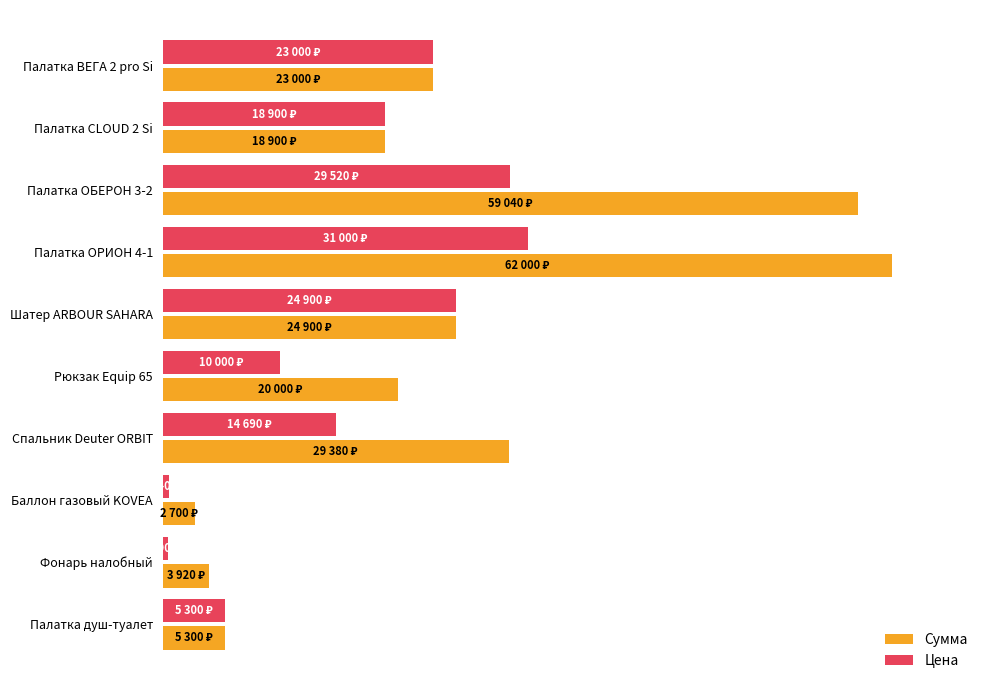

At which category is the sum across all series the highest?

Палатка ОРИОН 4-1